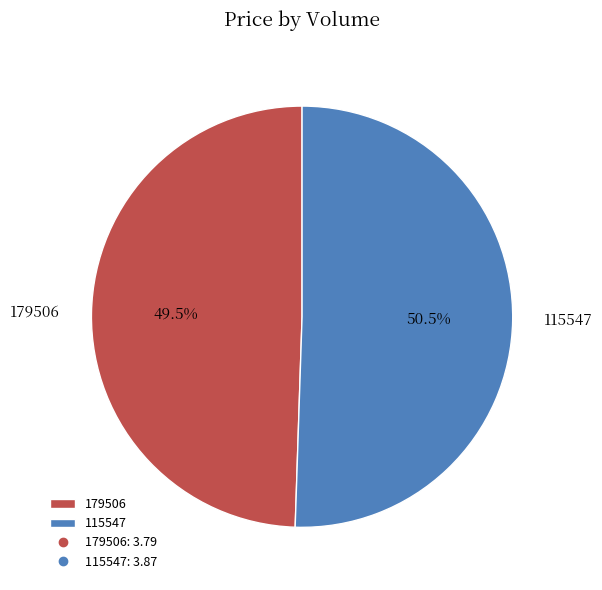

What is the ratio of the value at 179506 to the value at 115547?

1.0